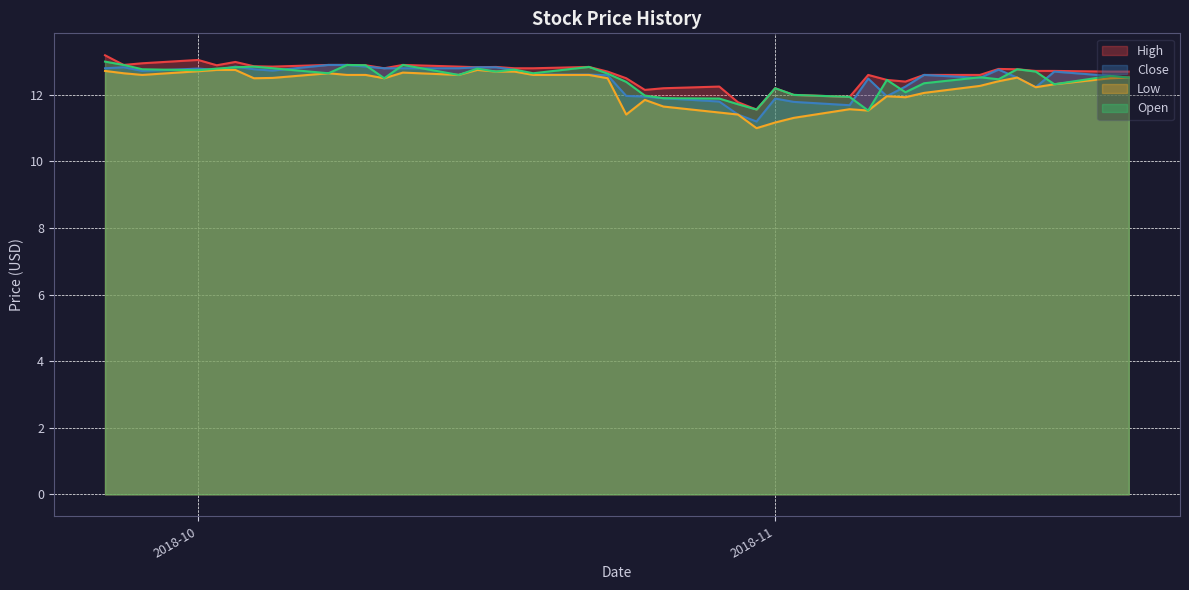

True or false: High has a value of 6.8 at 2018-11.

False